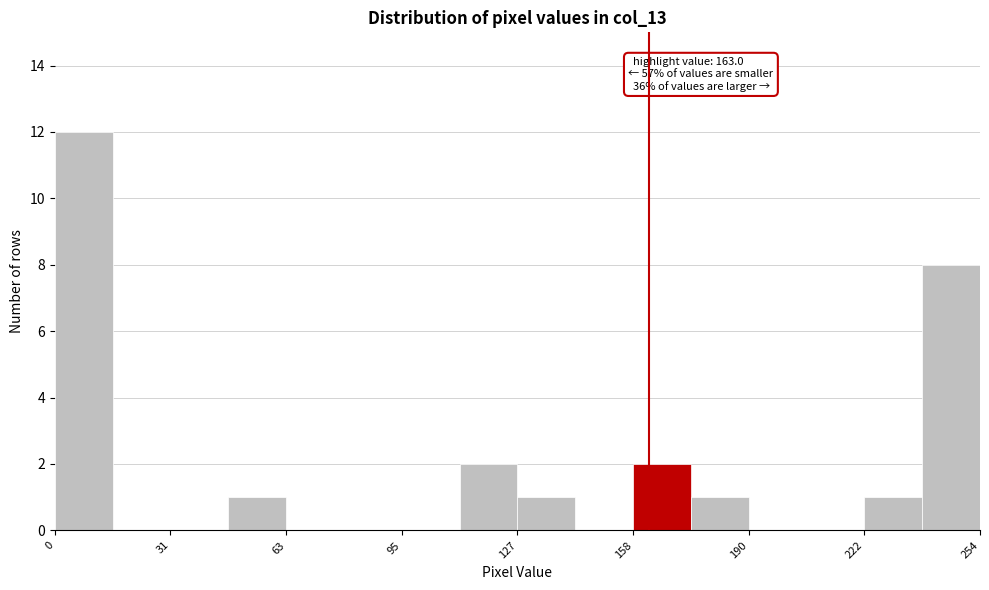

Around what value on the x-axis is the tallest bar? Give the approximate position of its centre, as read against the axis.

10